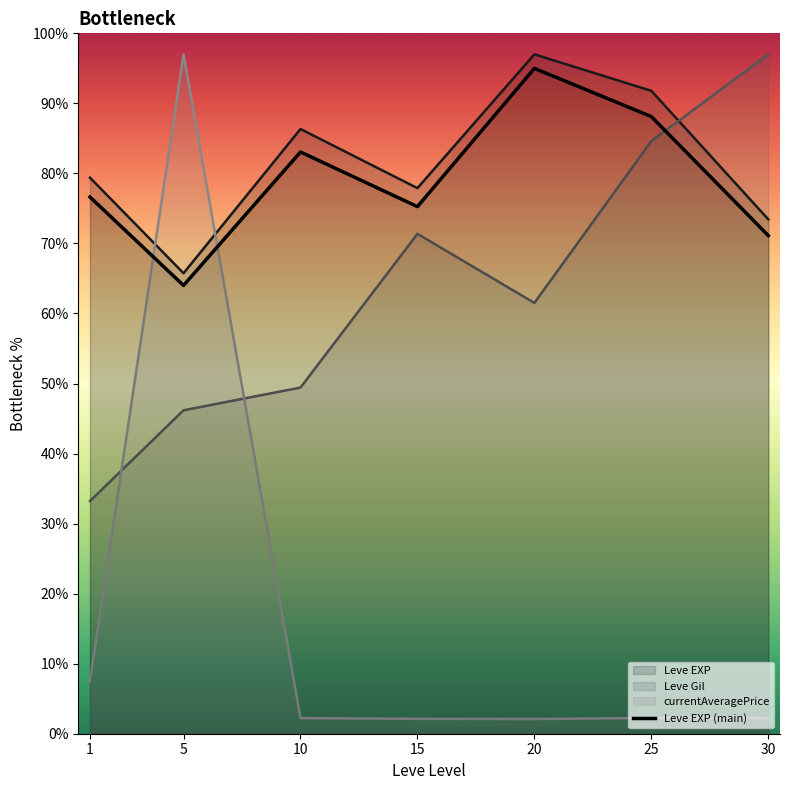

What is the average value?

79.0